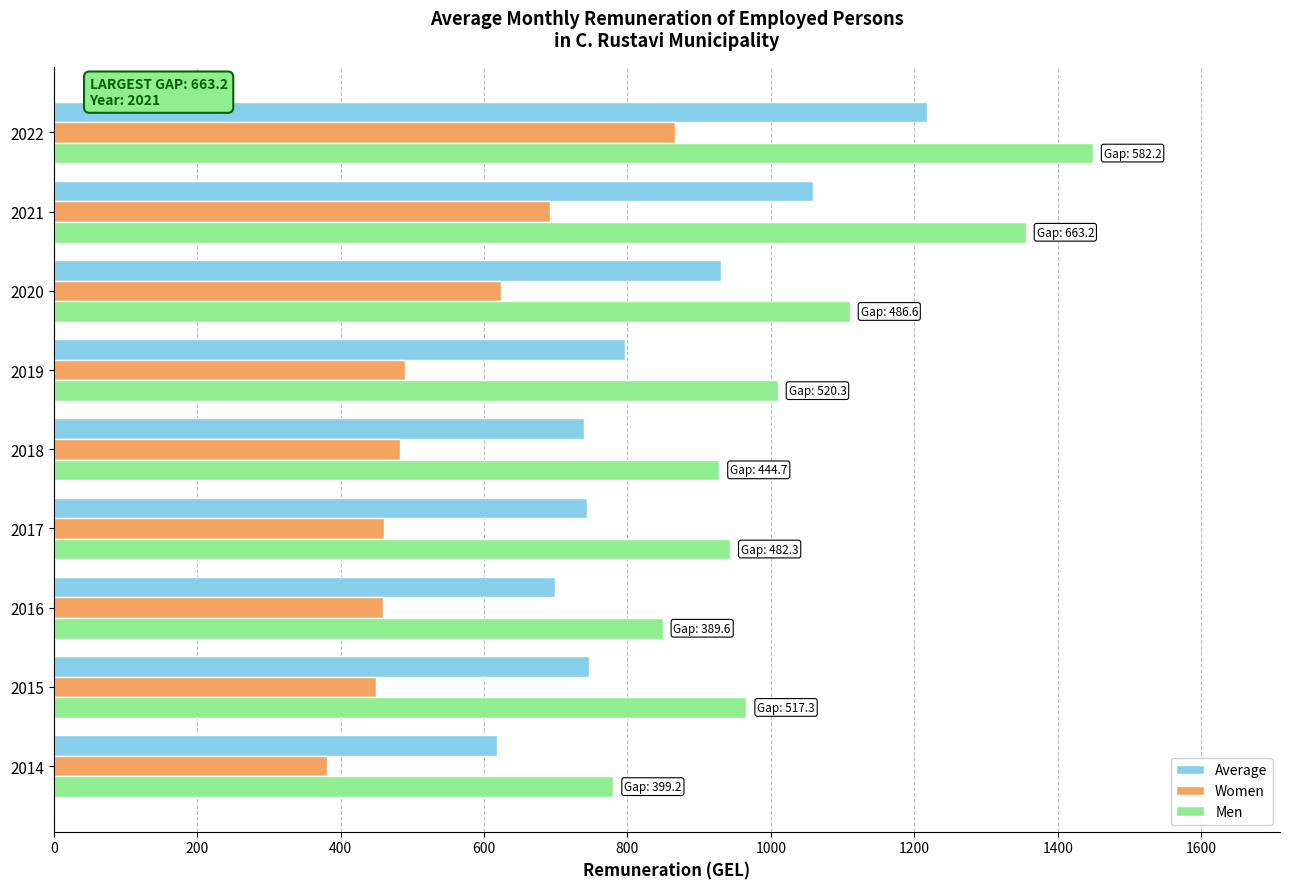

How many values in the Women series are below 483?

4